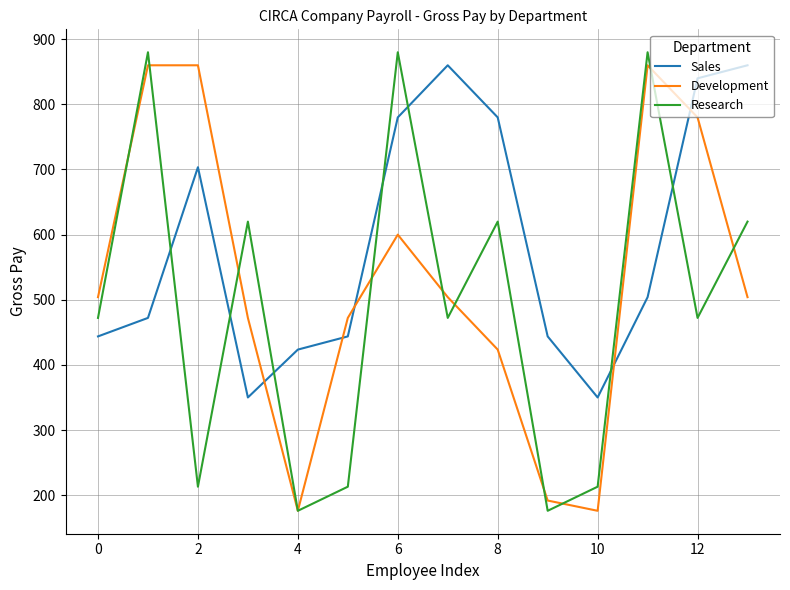

How many times do Development and Sales cross each other?

5